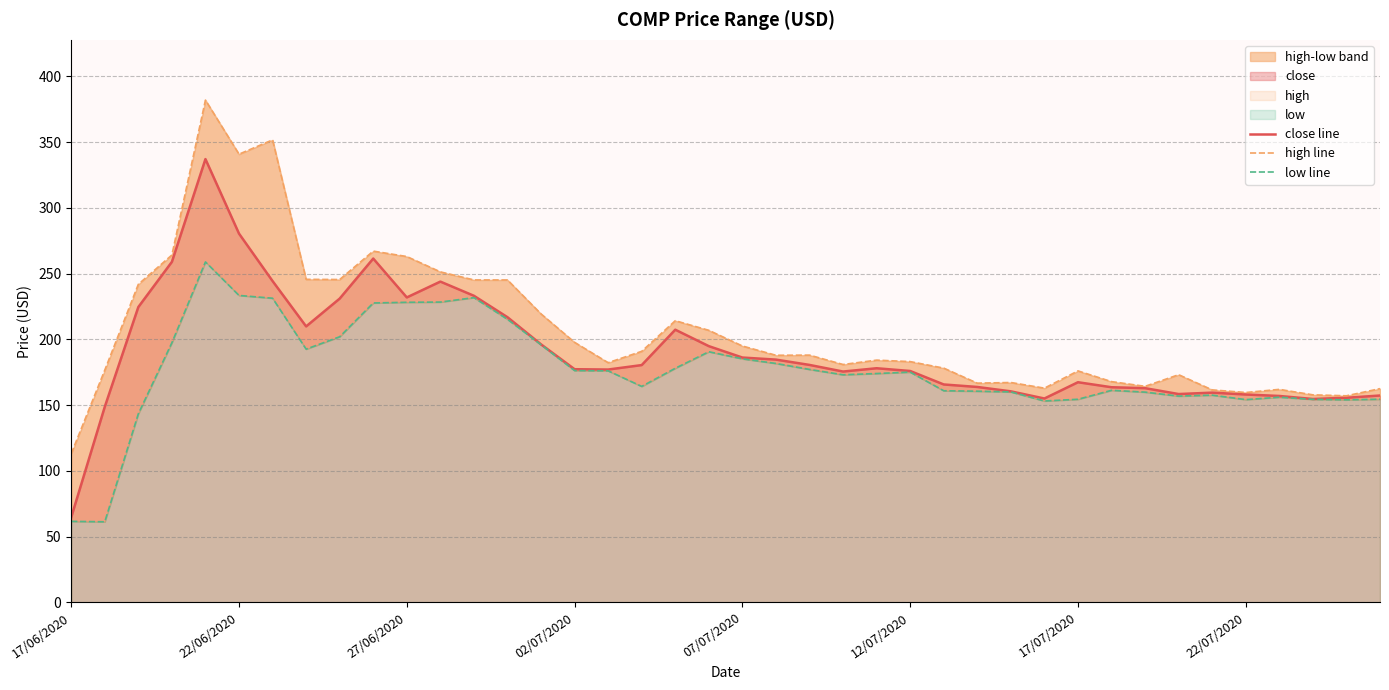

Is it true that close line equals 72.0 at 22/06/2020?

False